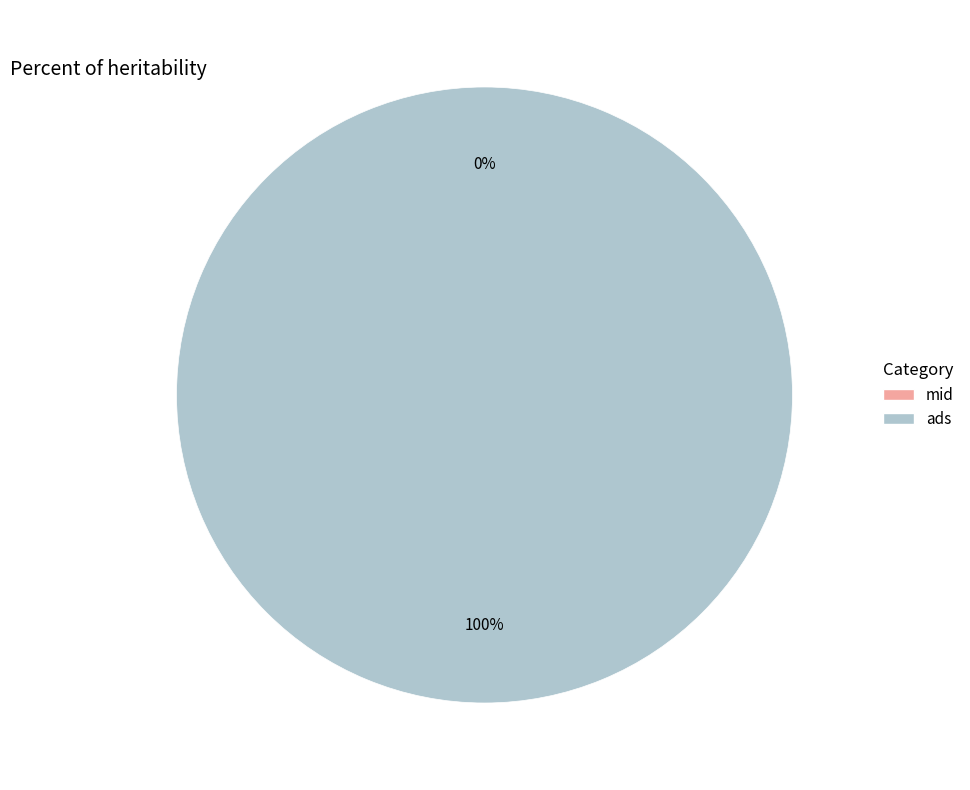

To the nearest percent, what percentage of the pie is ads?

100%